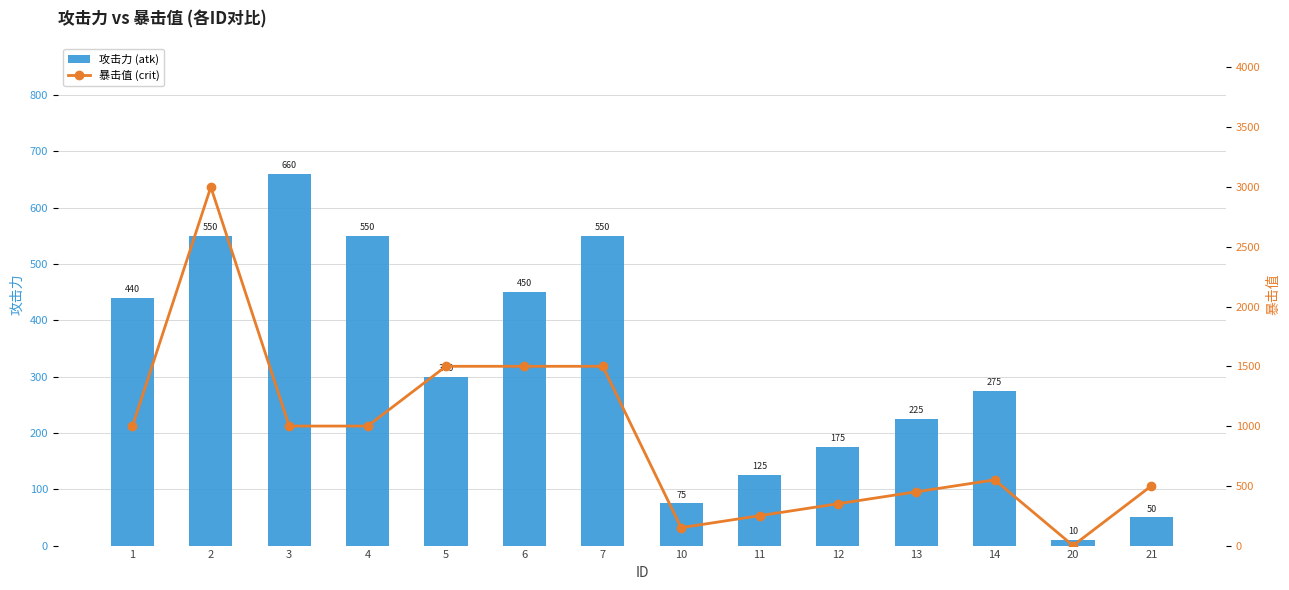

Are the bars horizontal?

No